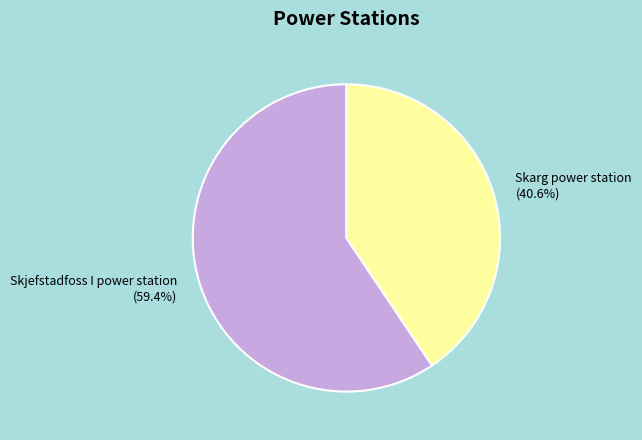

Combined, do Skjefstadfoss I power station and Skarg power station account for over 50%?

Yes